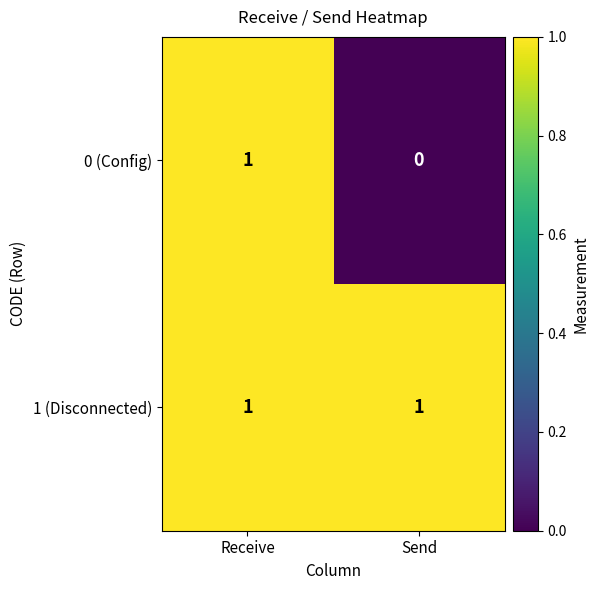

Rank the categories by 0 (Config) value from highest to lowest.

Receive, Send